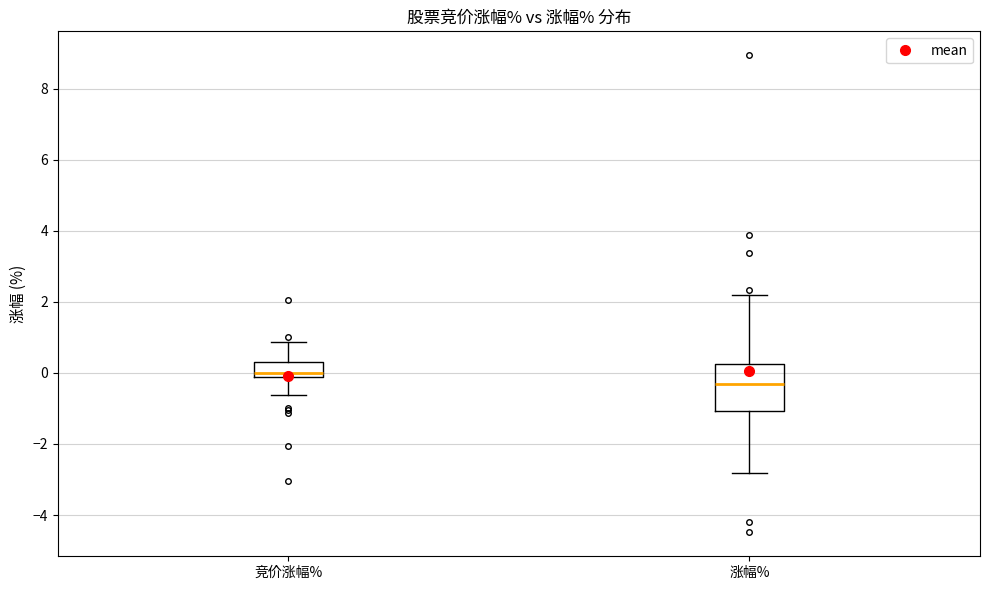

Comparing the boxes themselves (not the whiskers), which one is the tallest?

涨幅%